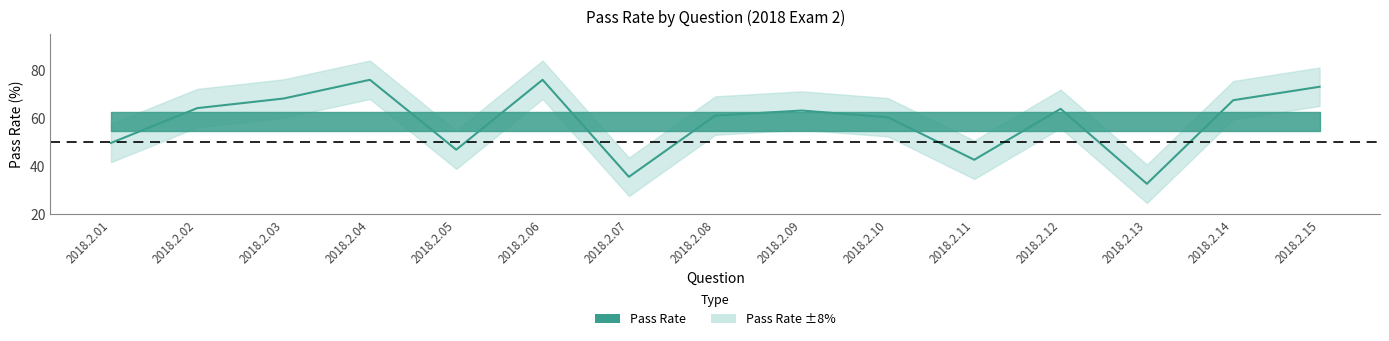

The chart shows a value of 63.1 at 2018.2.09. True or false?

True